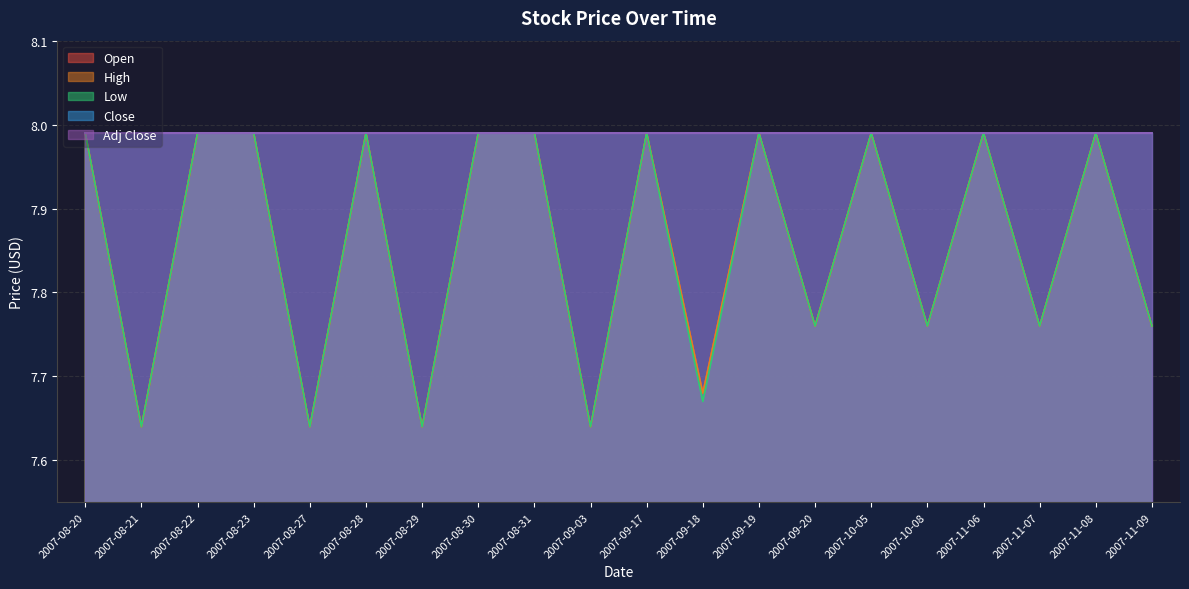

What is the value of the Low point at the 5th from the left?

7.6